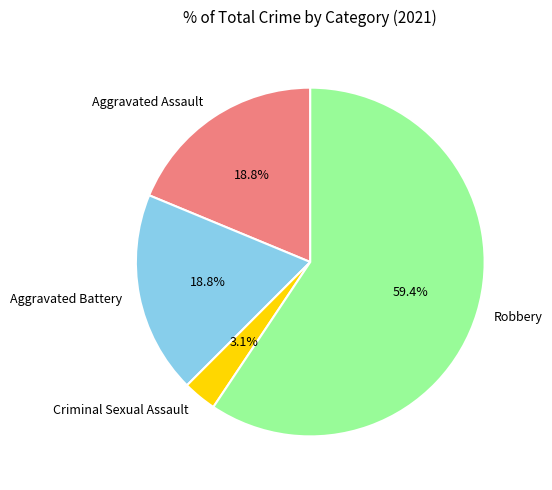

What is the largest slice in the pie chart?

Robbery